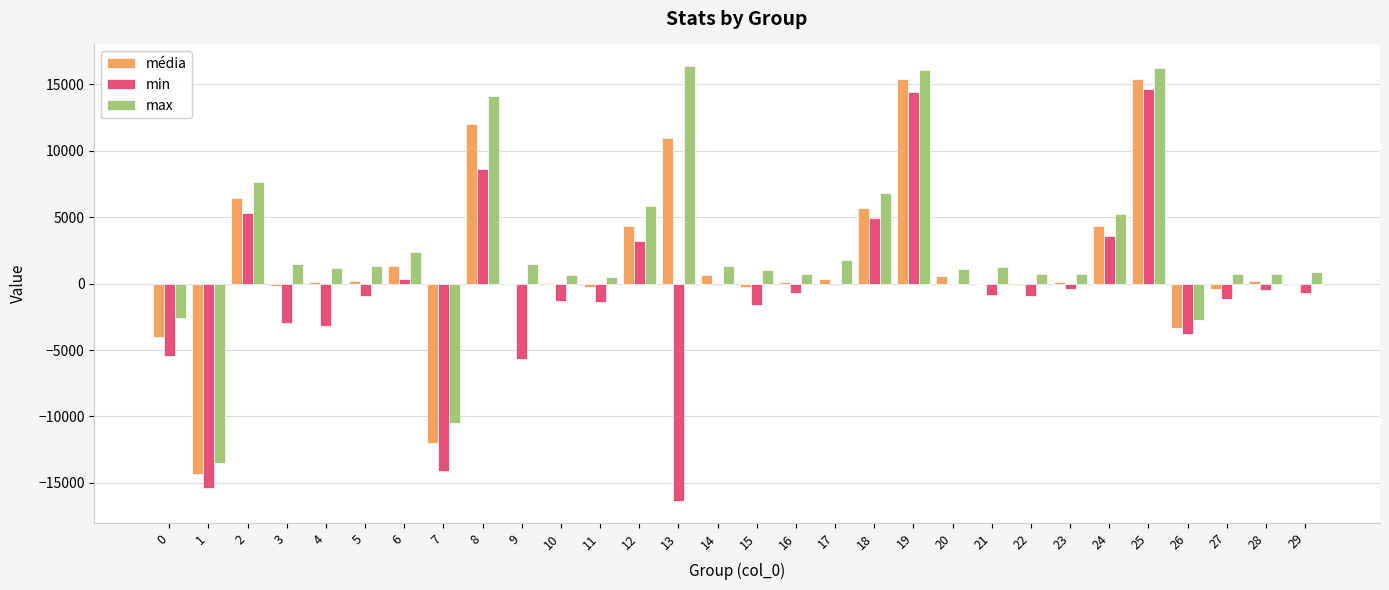

What is the maximum value for média?

15417.3